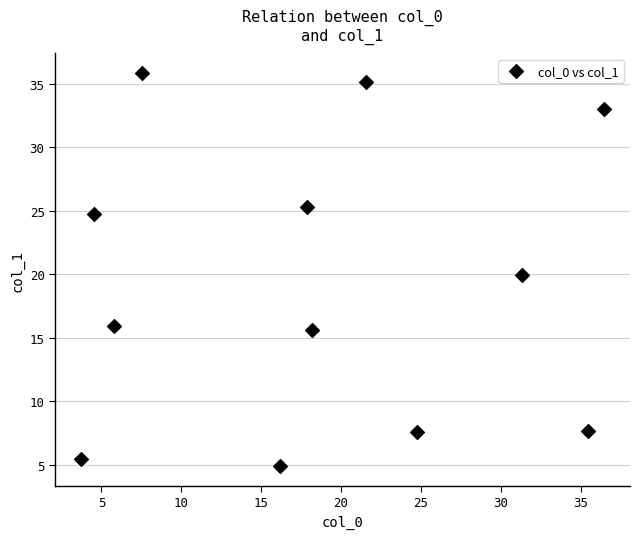

What is the average Y value?

19.2